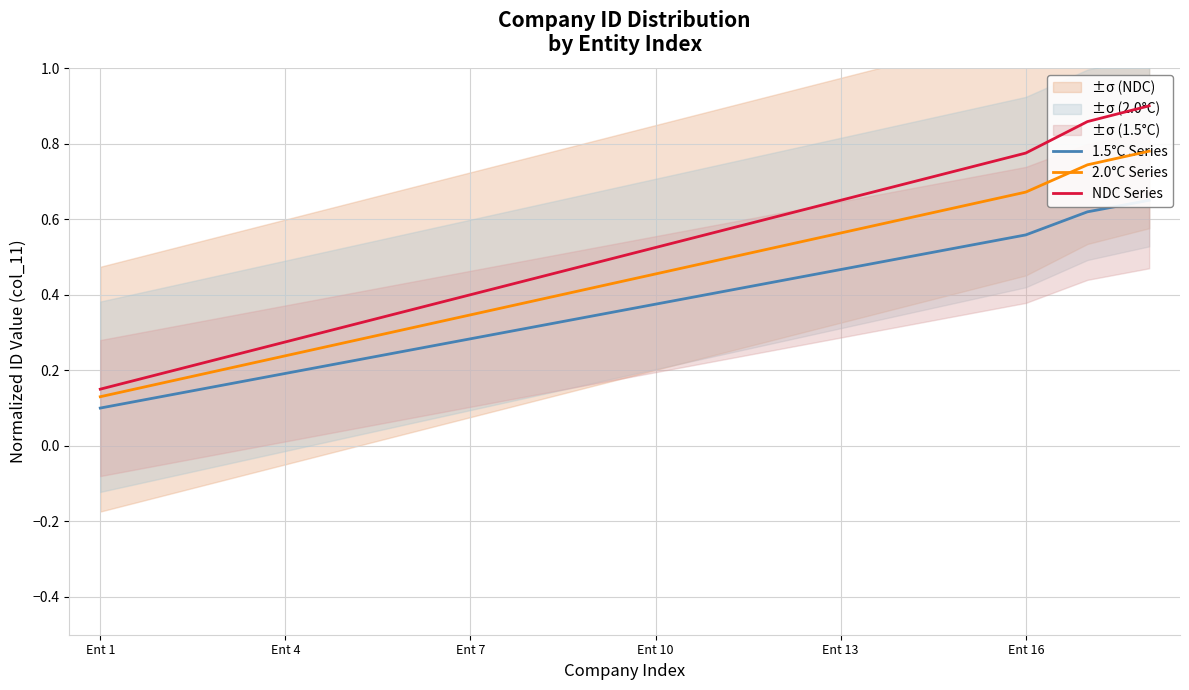

Is the value of 1.5°C Series at Ent 13 greater than the value of NDC Series at Ent 1?

Yes